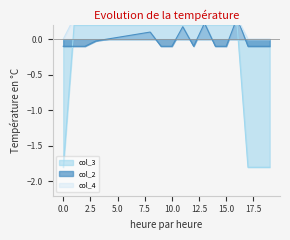

What is the approximate value of col_2 at 14?

-0.1